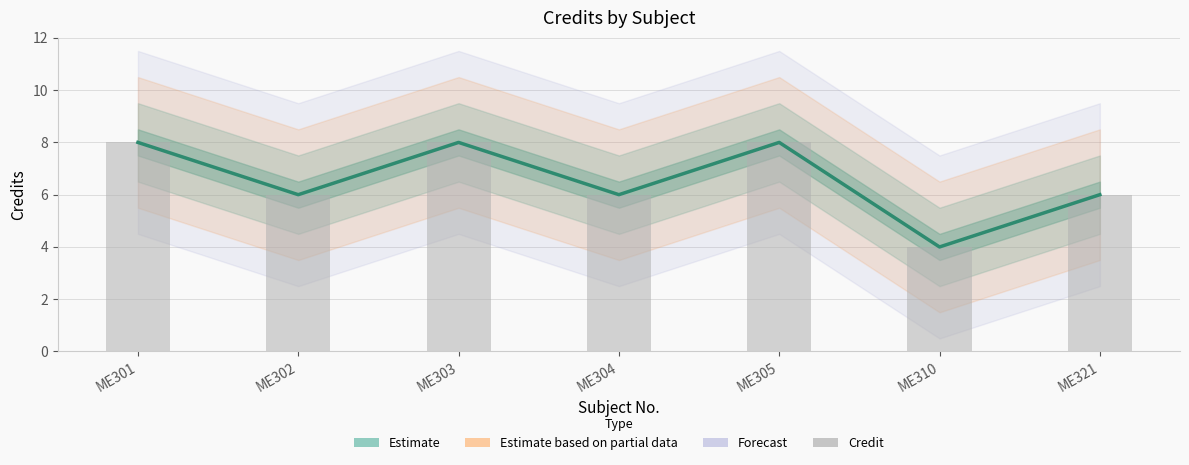

List the labels in order of Credit value, smallest first.

ME310, ME302, ME304, ME321, ME301, ME303, ME305